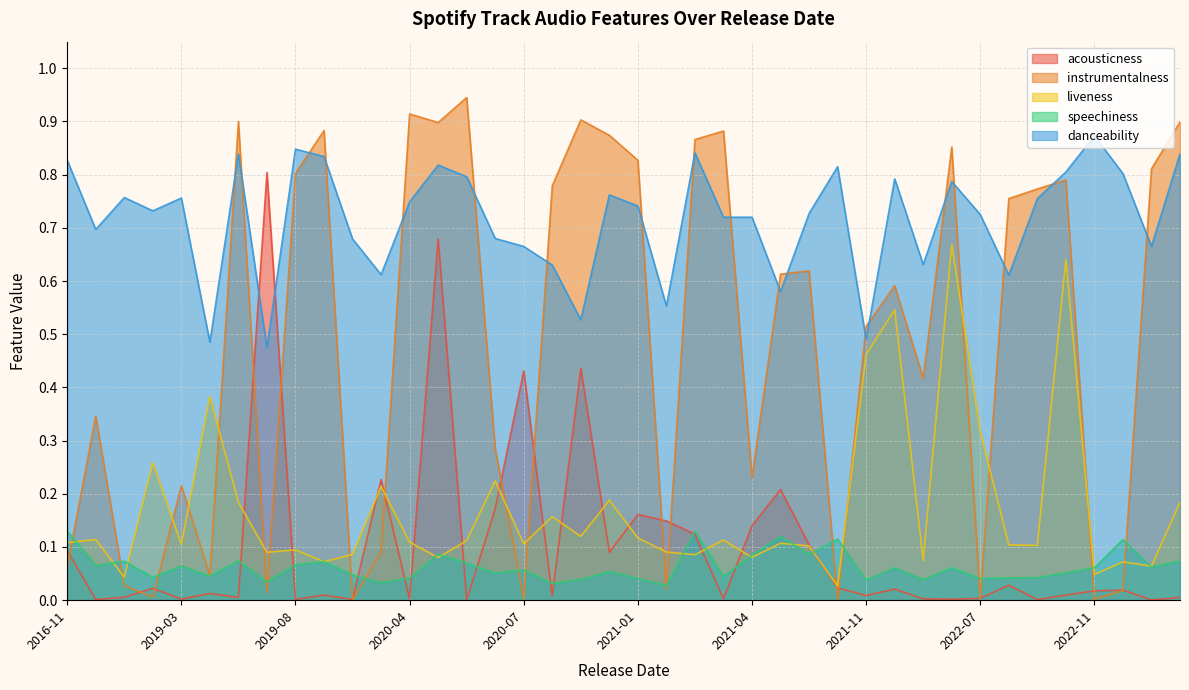

What is the sum of the speechiness values at 2023-03-24 and 2021-03-30?

0.1